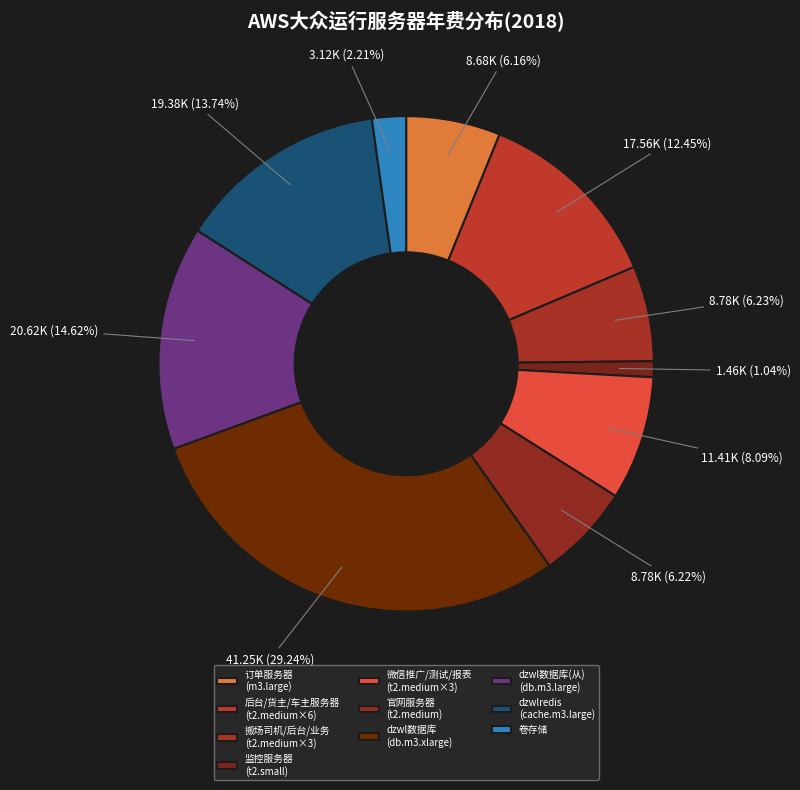

Count the number of slices in the pie.

10